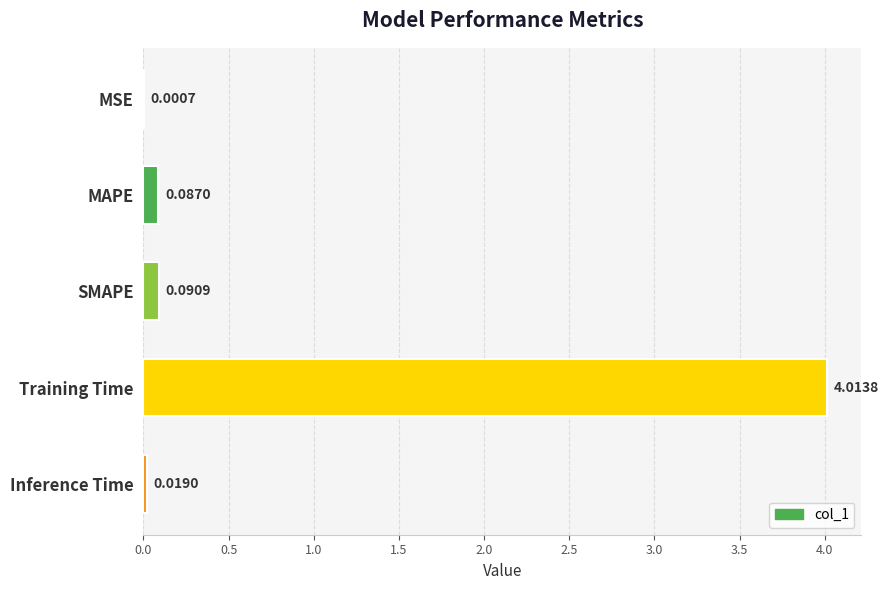

What is the sum of the values at MAPE and Training Time?

4.1